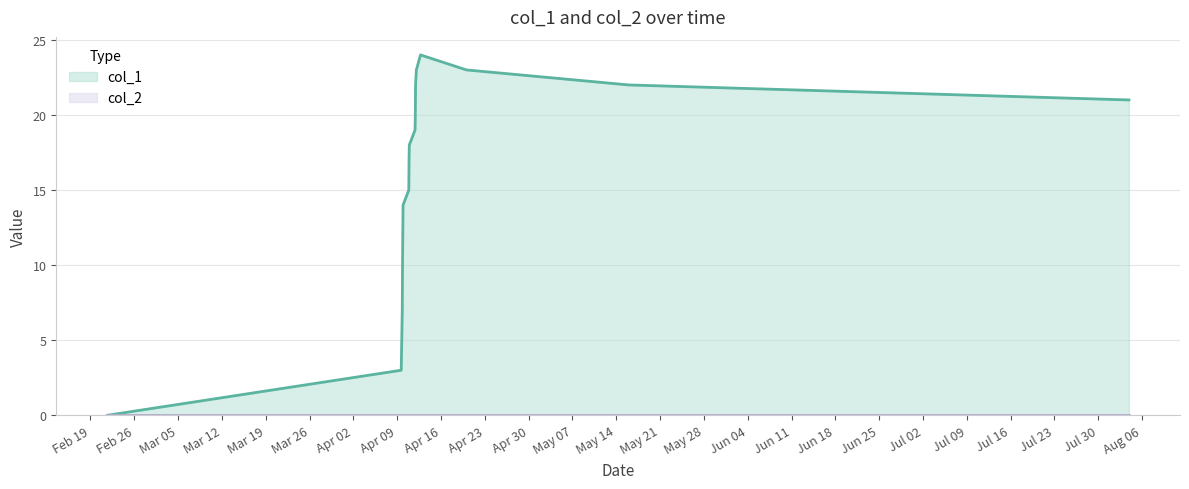

Which series has the largest range (max minus min)?

col_1